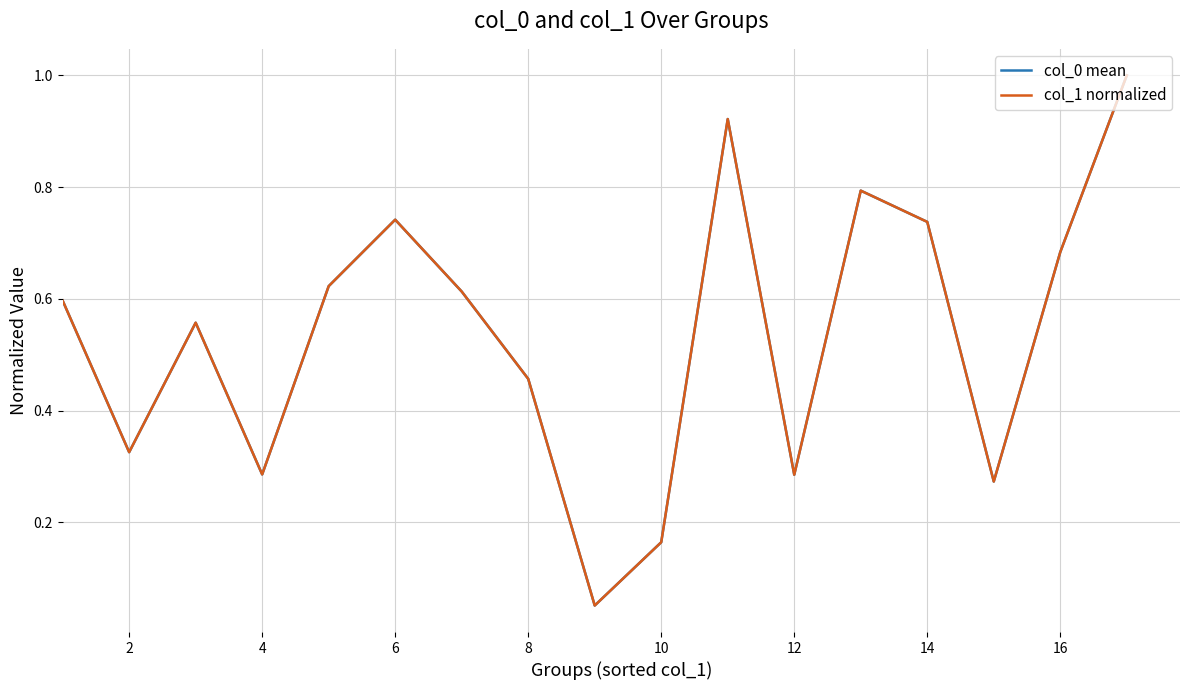

How many interior local peaks does the col_1 normalized series have?

4